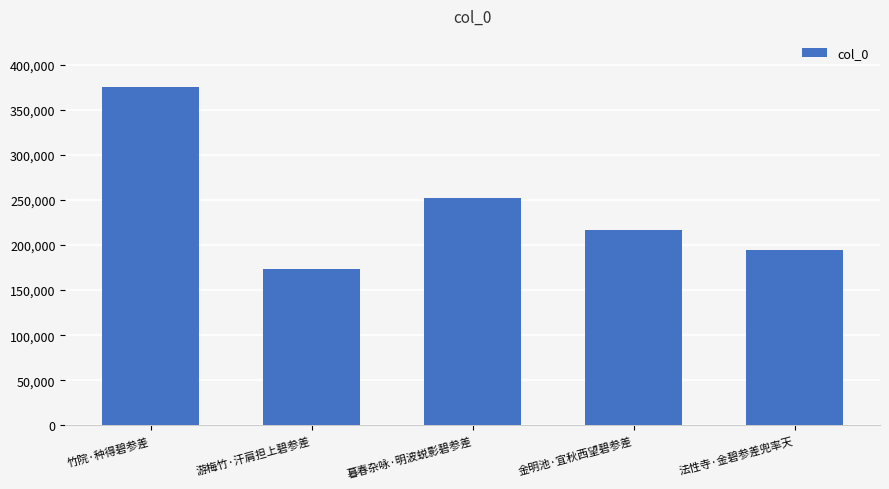

What is the label of the 3rd bar from the right?

暮春杂咏·明波蜕影碧参差